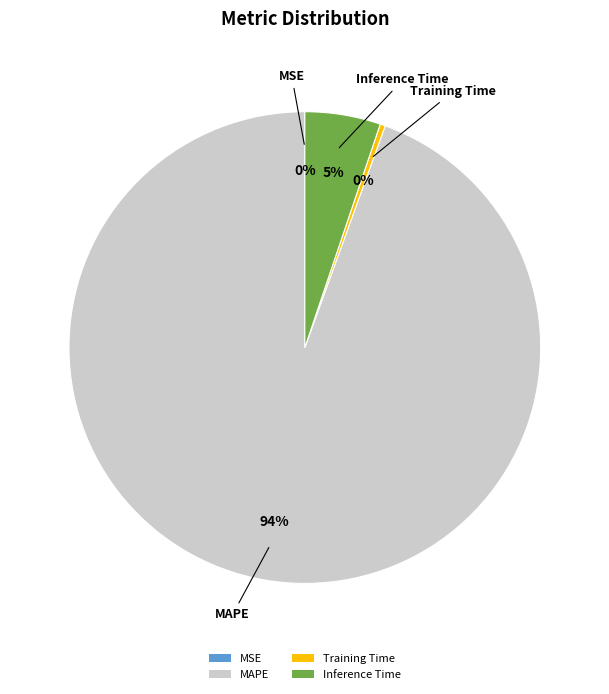

Which category has the biggest portion of the pie?

MAPE